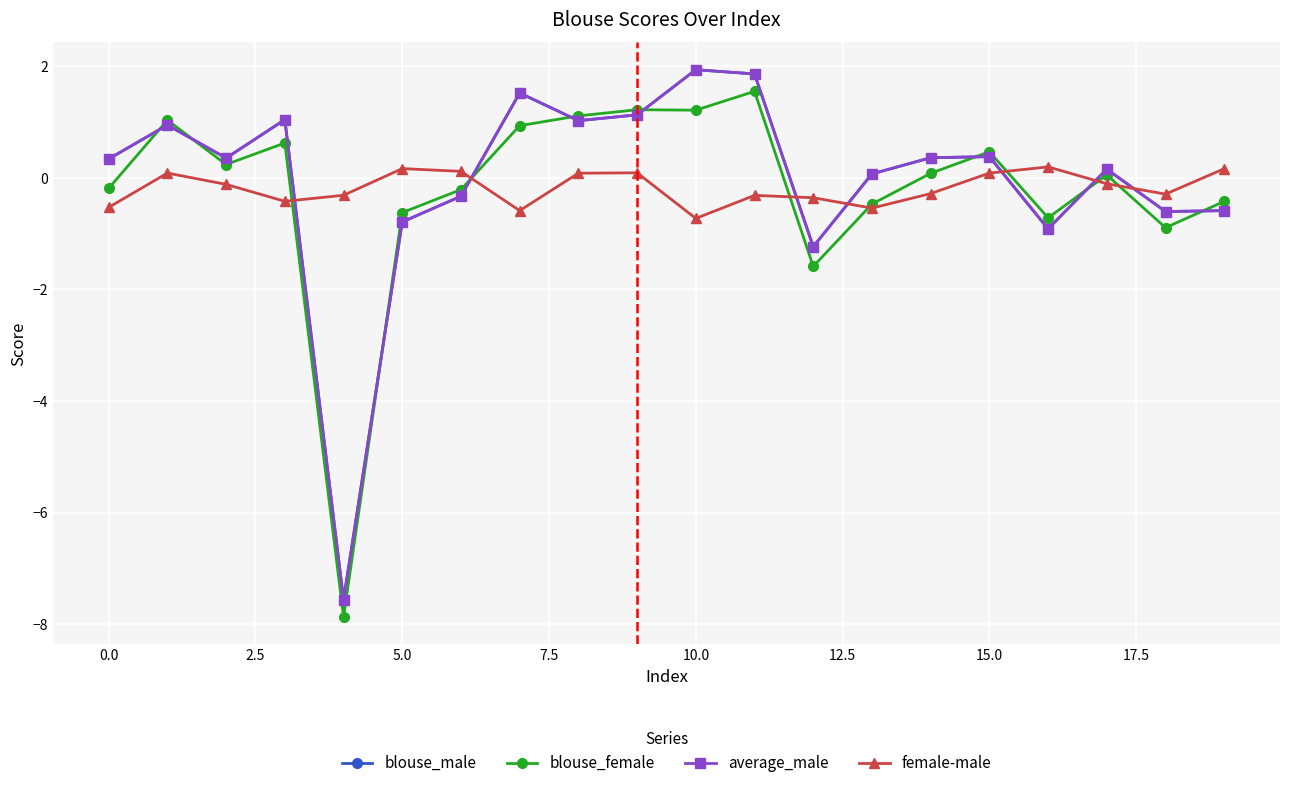

What is the value of the blouse_male point at the 12th from the left?

1.9